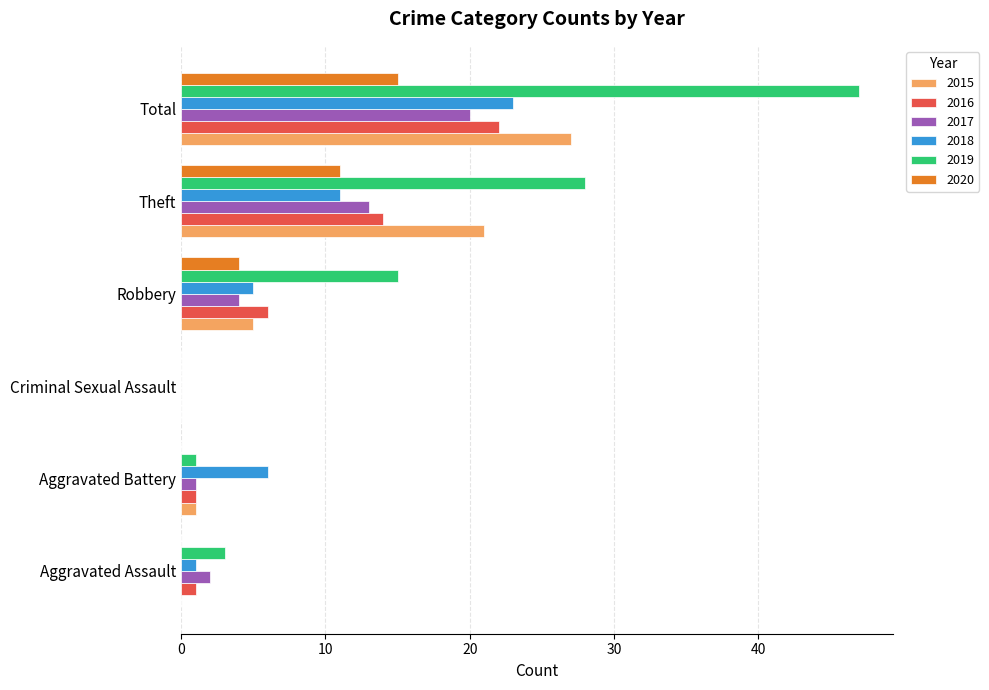

What is the total value across all series at Robbery?

39